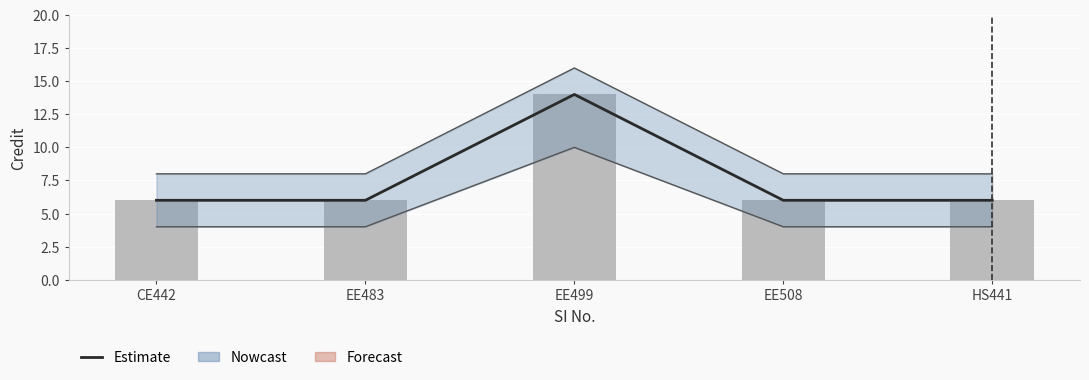

List the labels in order of value, smallest first.

CE442, EE483, EE508, HS441, EE499